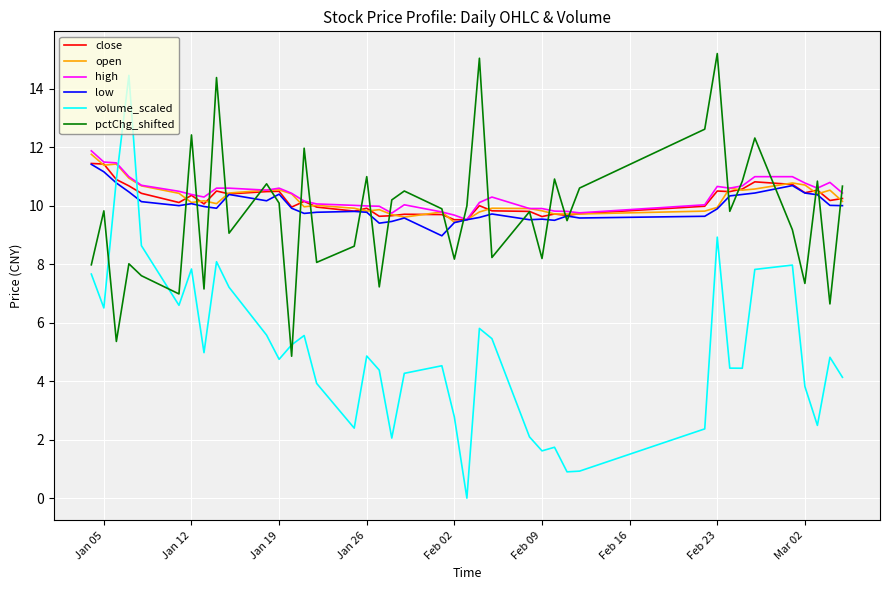

What is the maximum value shown in the chart?

15.2